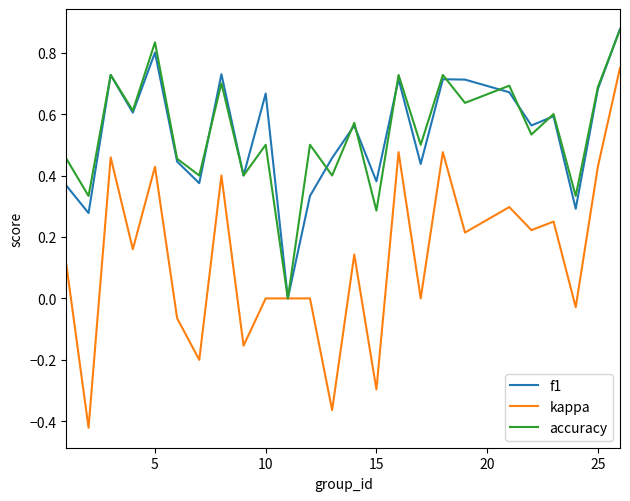

Which series has the widest spread of values?

kappa